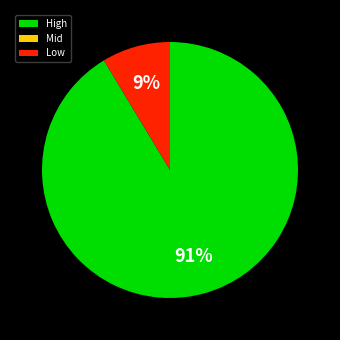

To the nearest percent, what is the average slice percentage?

33%